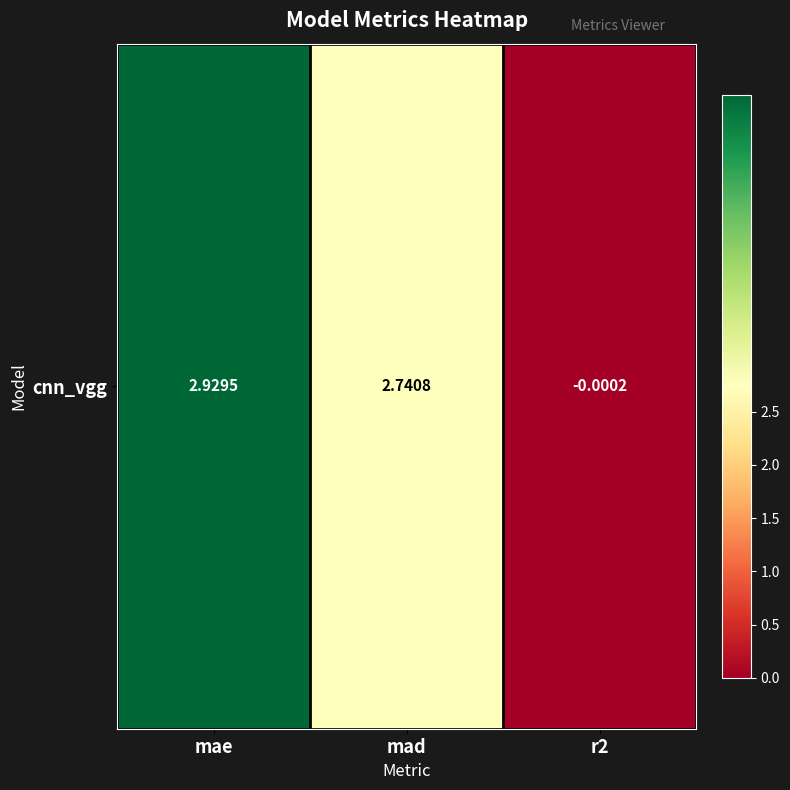

How many data points are less than 2?

1